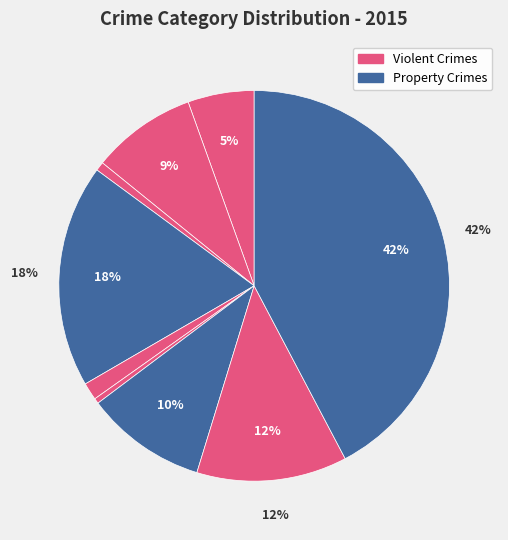

Count the number of slices in the pie.

9